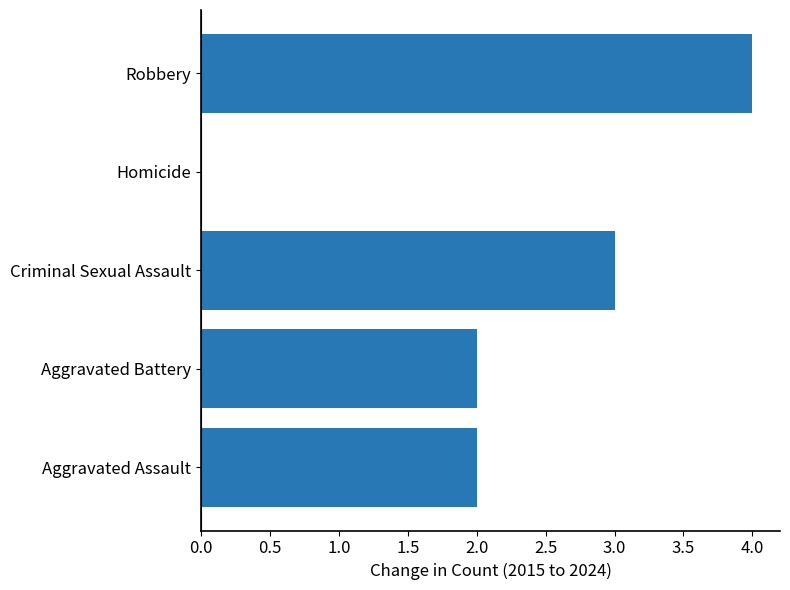

How many data points does each series have?

5